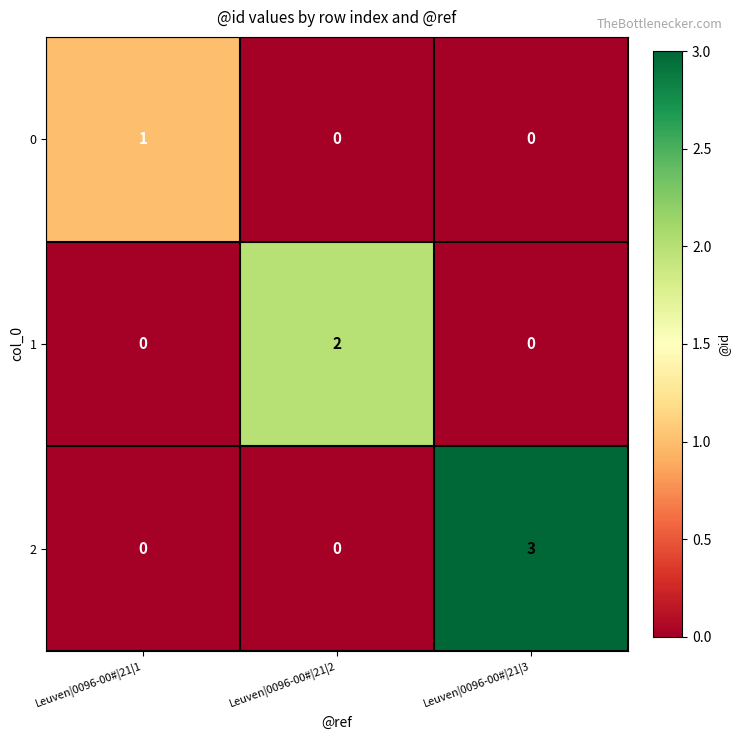

Rank the series by their average value, from highest to lowest.

2, 1, 0